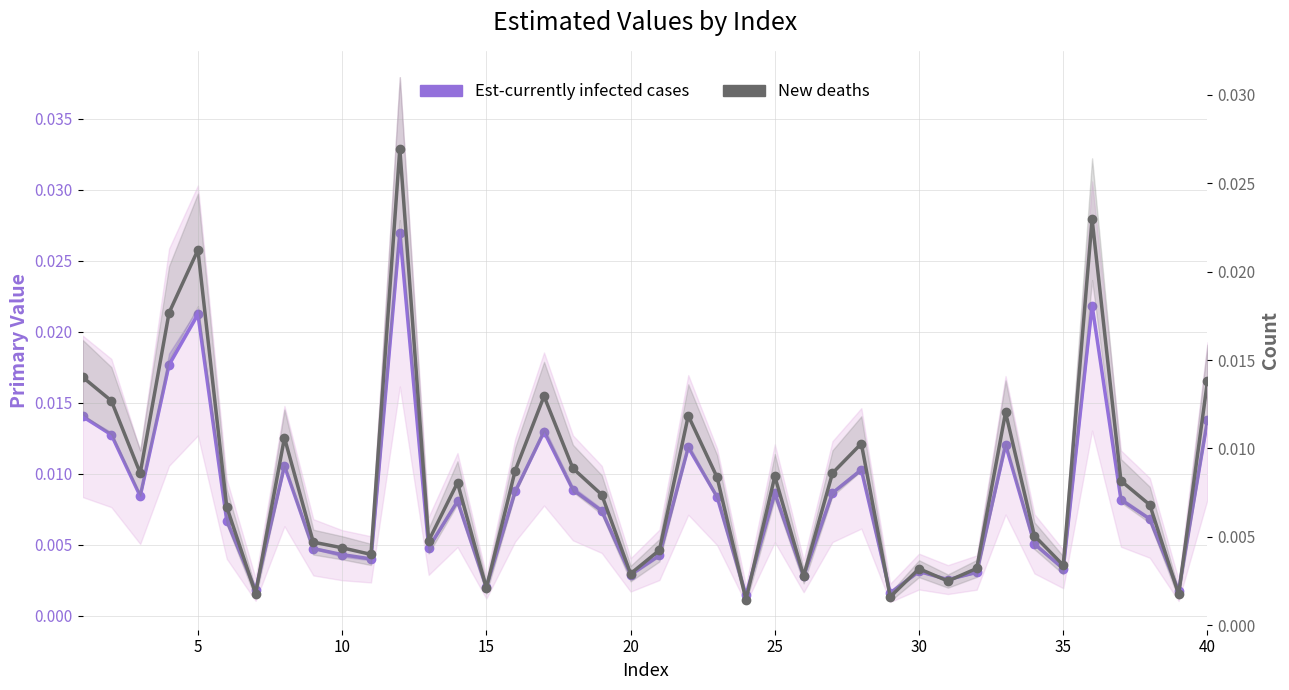

How many intersections are there between Est-currently infected cases and New deaths?

6